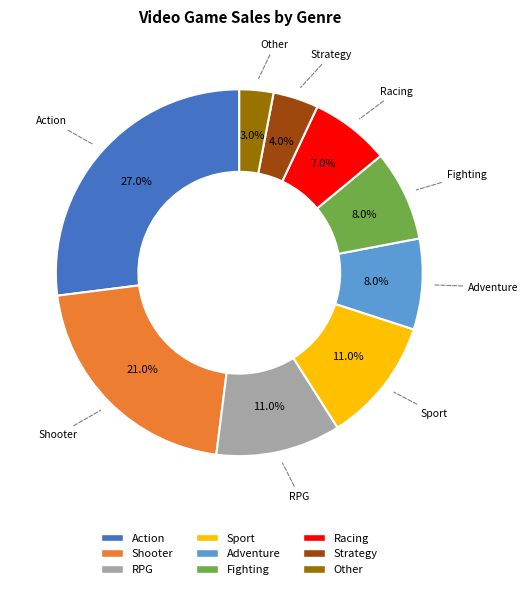

Which category has the biggest portion of the pie?

Action